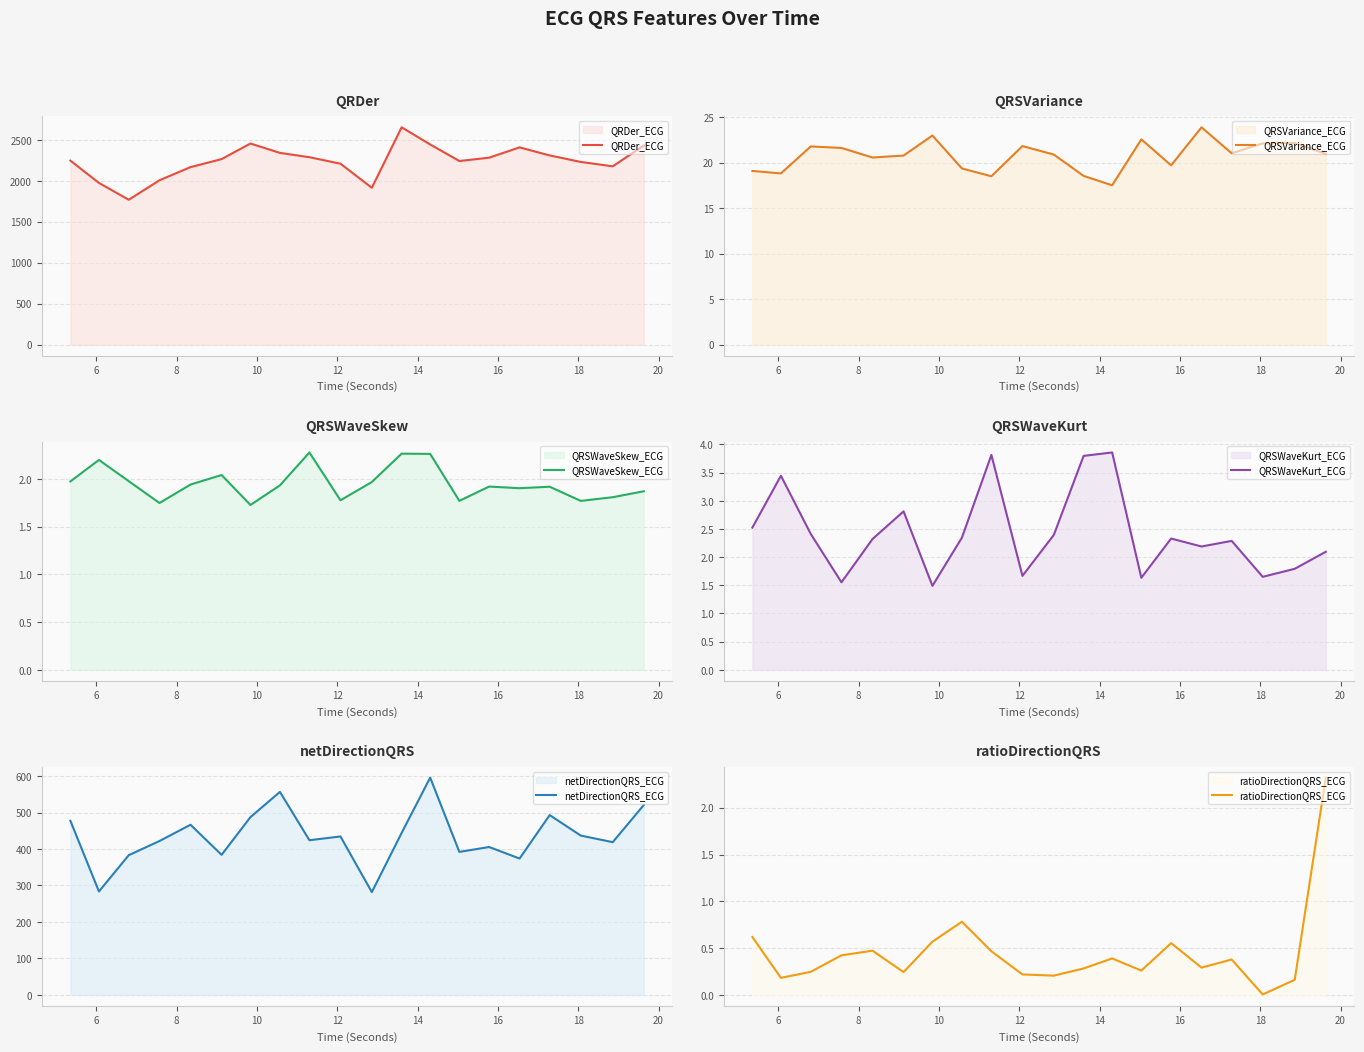

What is the highest value of the QRDer_ECG series?

2653.1